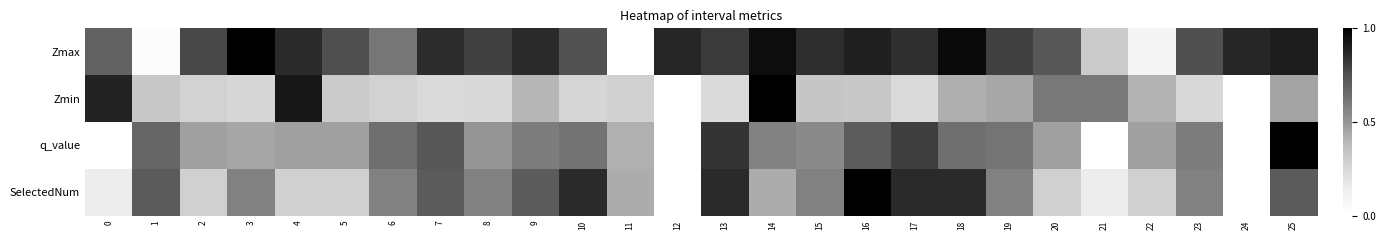

Between 24 and 3, which is larger?

3